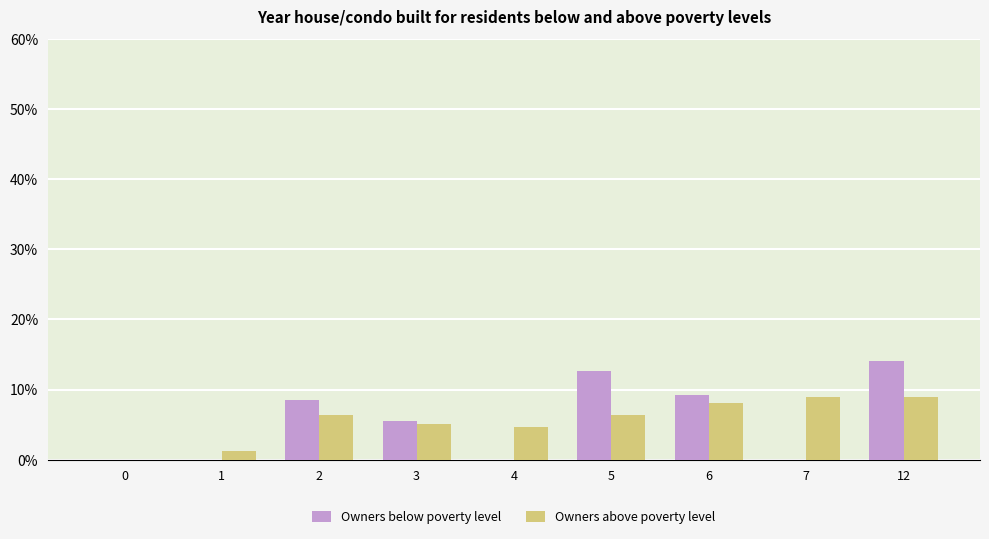

What is the maximum value shown in the chart?

14.1